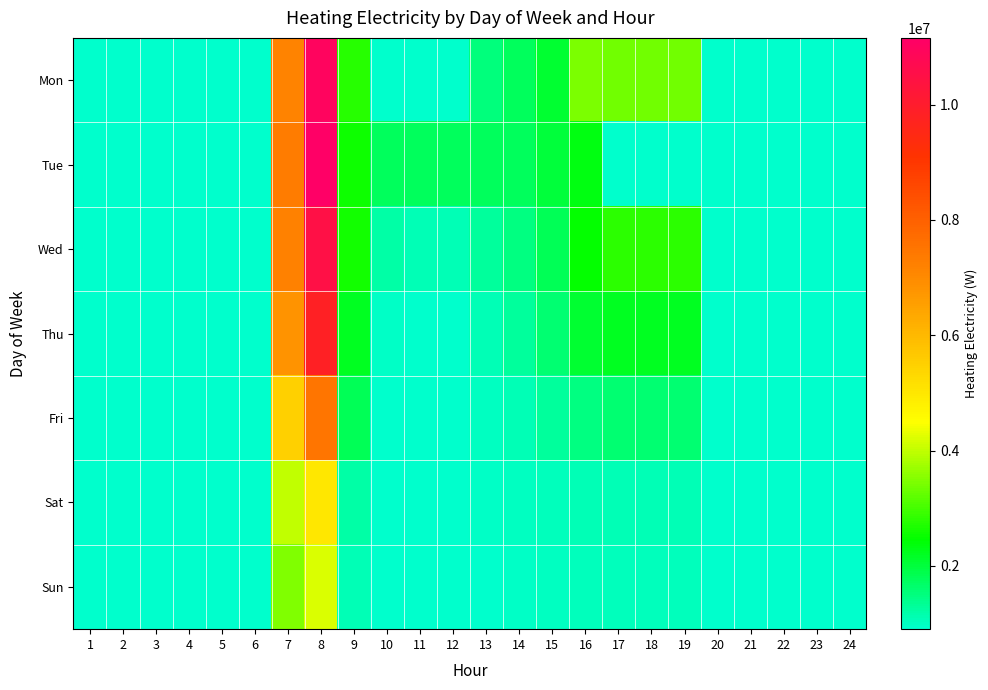

At how many categories does at least one series exceed 2164245?

7